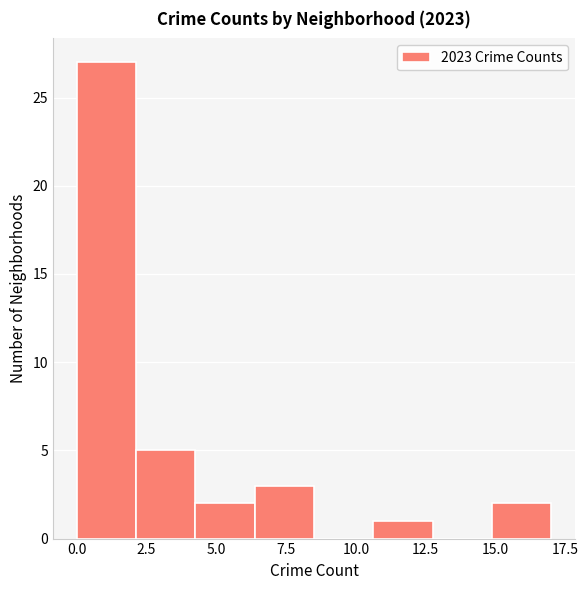

Reading left to right, transcribe this chart: for each bar, give the range it covers on the x-axis and its height. Neither the bar edges nor the heights are printed on the chart, so give them approximately, as read against the axes.

0.0 to 2.0: 27
2.0 to 4.5: 5
4.5 to 6.5: 2
6.5 to 8.5: 3
8.5 to 10.5: 0
10.5 to 13.0: 1
13.0 to 15.0: 0
15.0 to 17.0: 2